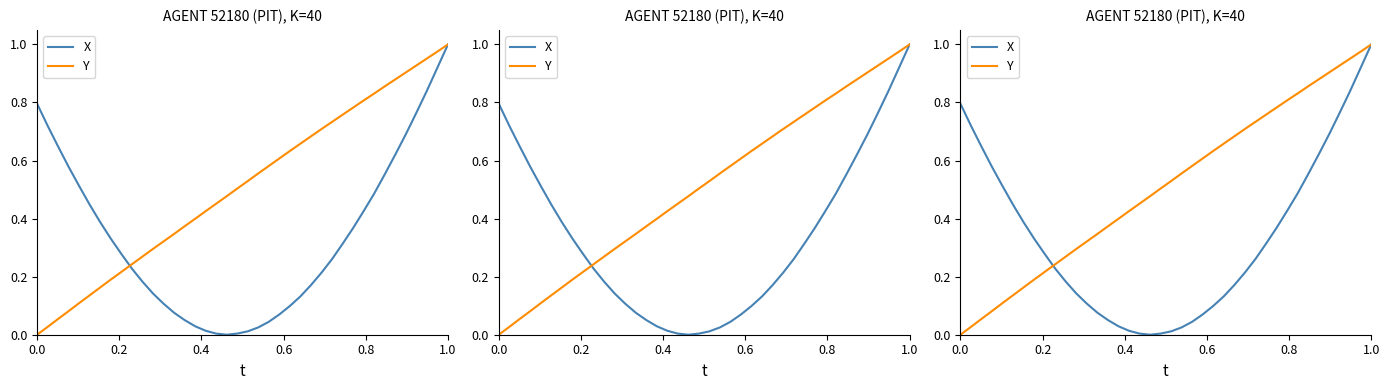

At how many categories does at least one series exceed 0?

40